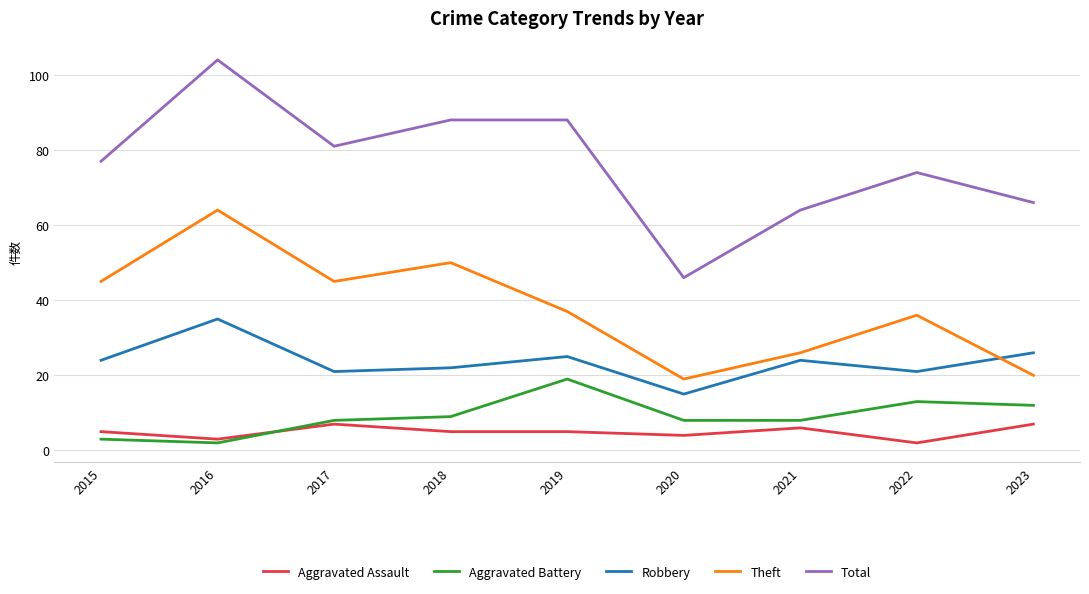

Rank the series by their maximum value, from highest to lowest.

Total, Theft, Robbery, Aggravated Battery, Aggravated Assault